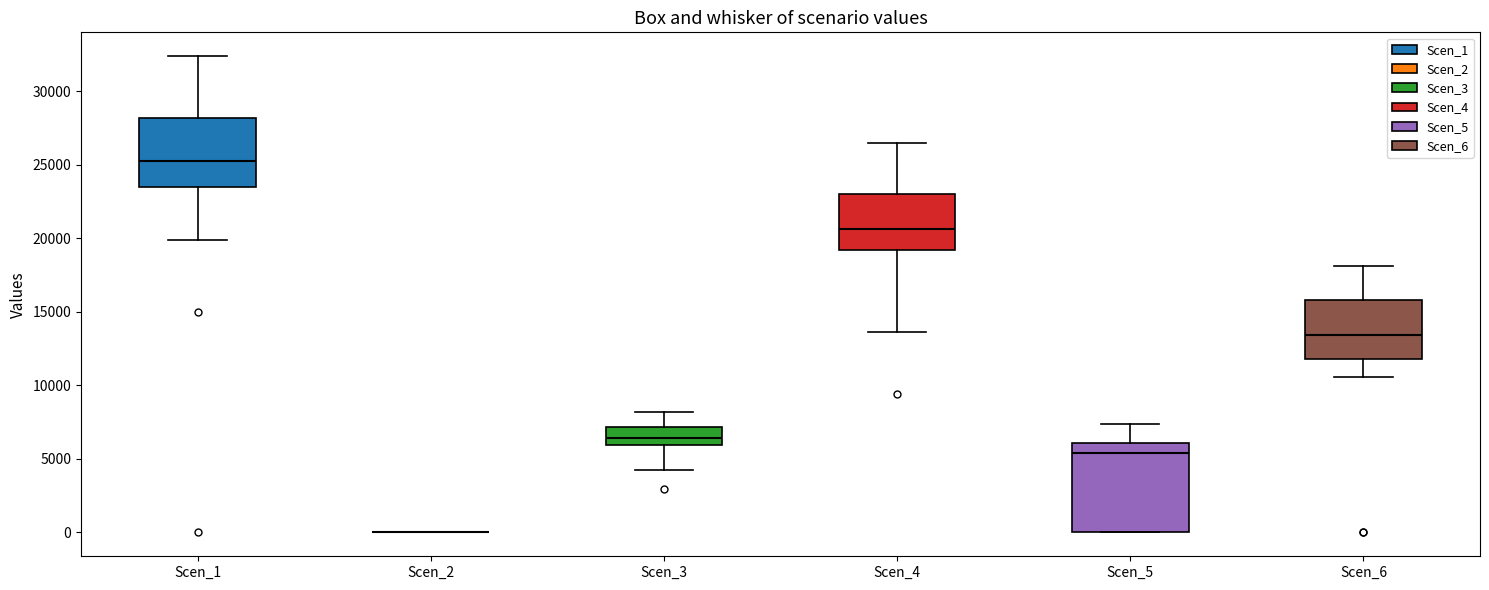

Which box is the tallest, from its lower edge to its upper edge?

Scen_5